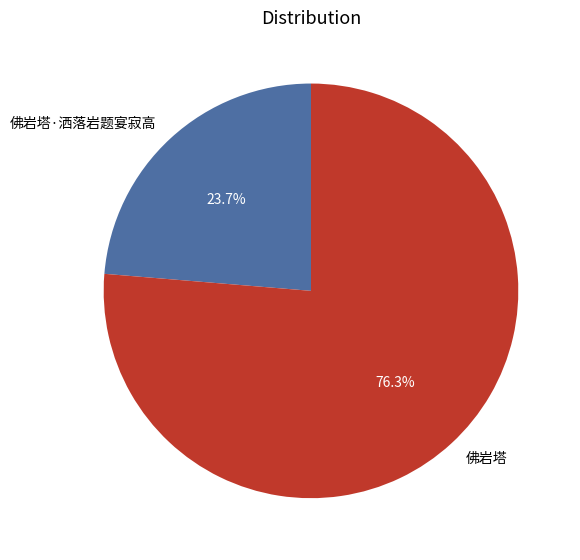

True or false: 佛岩塔 accounts for 84% of the total.

False